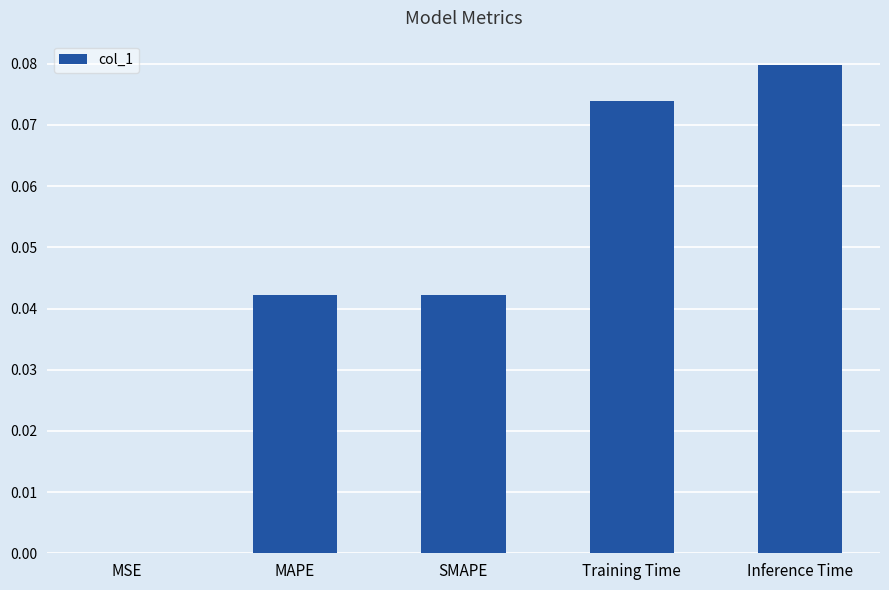

Which label corresponds to the largest value in the chart?

Inference Time